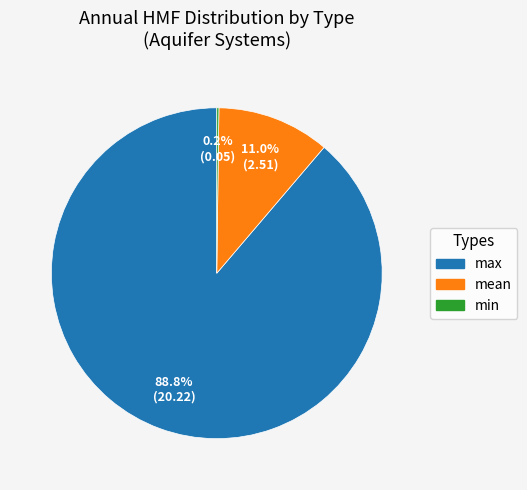

Which slice represents more than half of the pie?

max